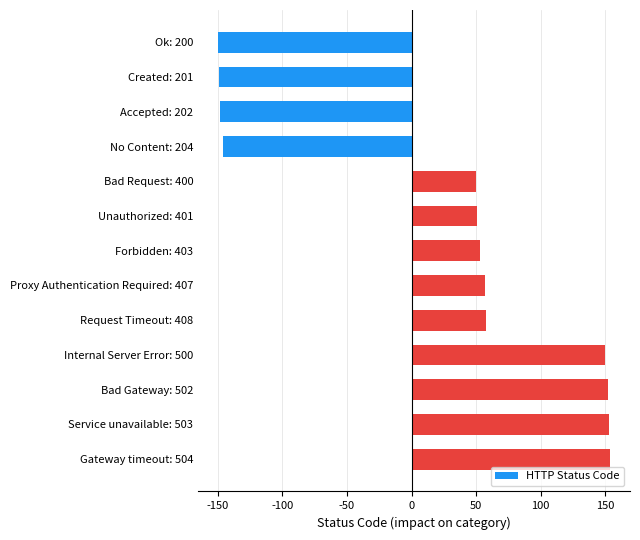

What is the sum of all values?

285